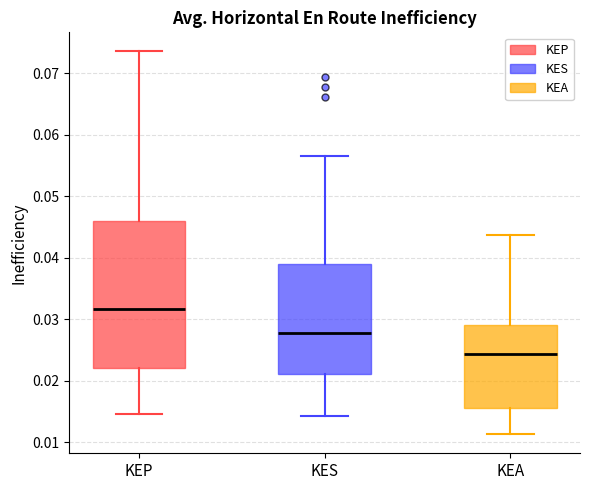

Where does the upper whisker of the box for KEA end on the y-axis? The values are not printed on the chart, so give them approximately, as read against the axis.

0.044